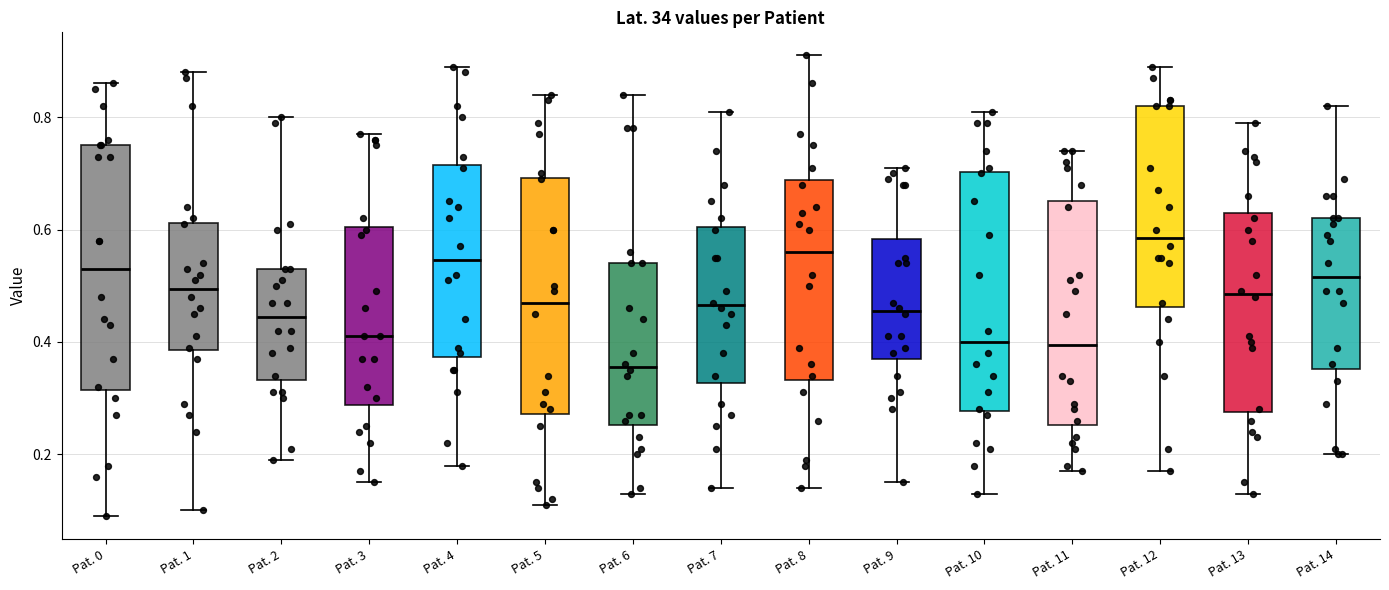

Which box's median line is the lowest?

Pat. 6